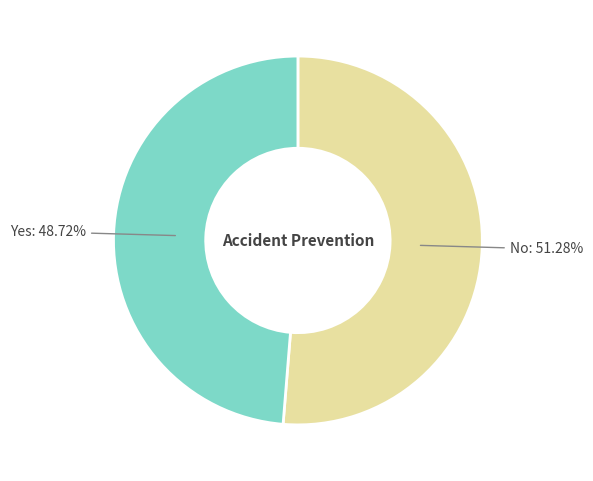

To the nearest percent, what percentage of the pie is Yes?

49%